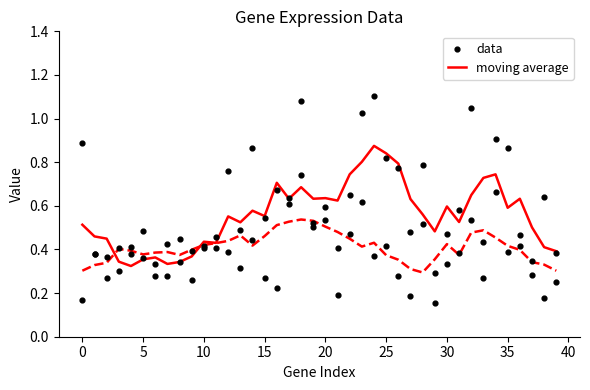

Which series reaches the maximum Y coordinate?

data